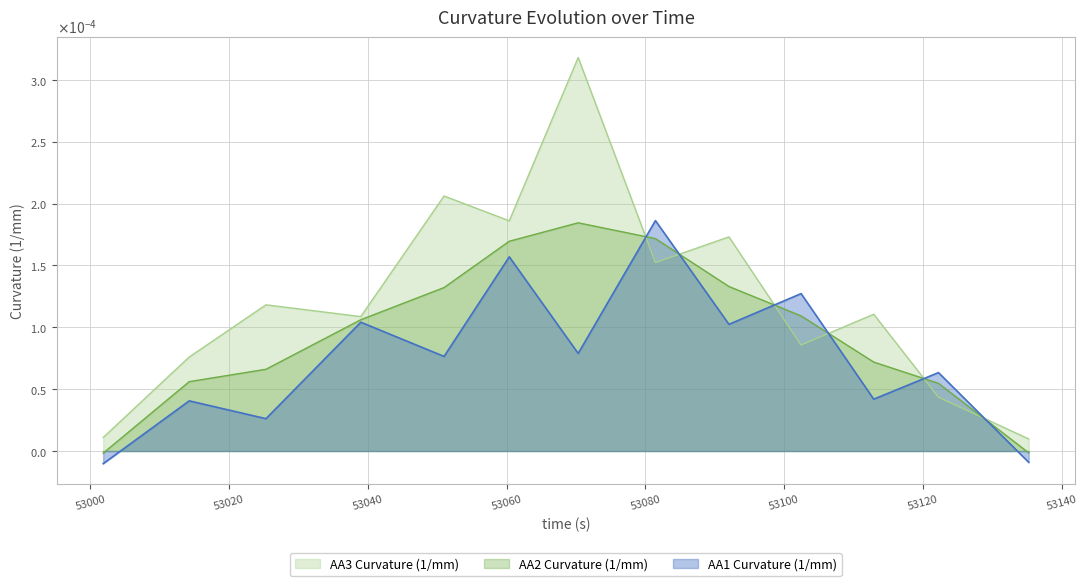

At which category does AA3 Curvature (1/mm) reach its first local peak?

53025.306816